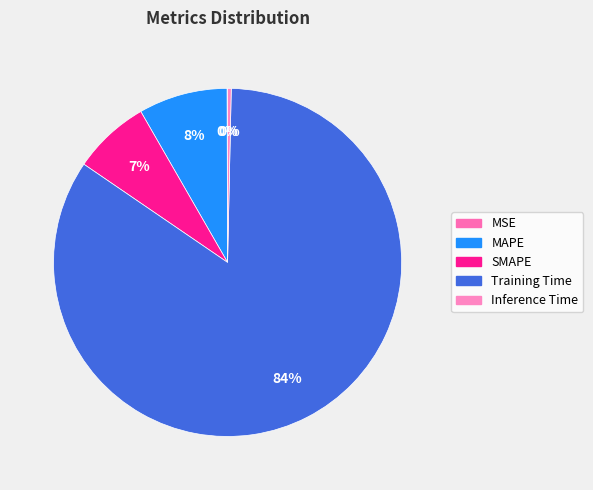

How many segments does this pie chart have?

5